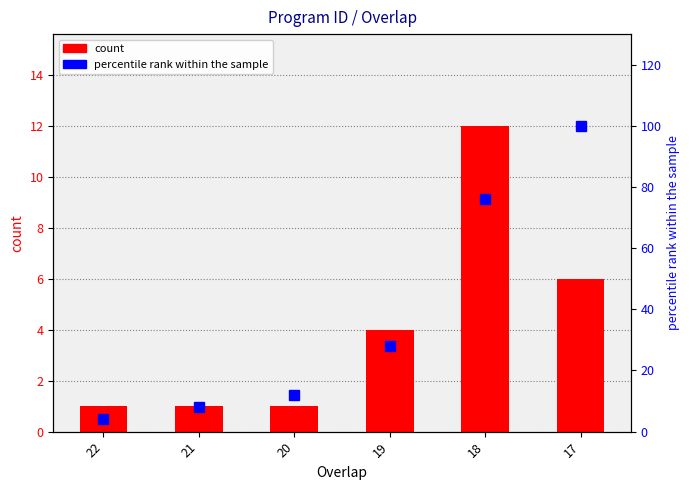

What is the value of the percentile rank within the sample bar at the 4th from the left?

28.0